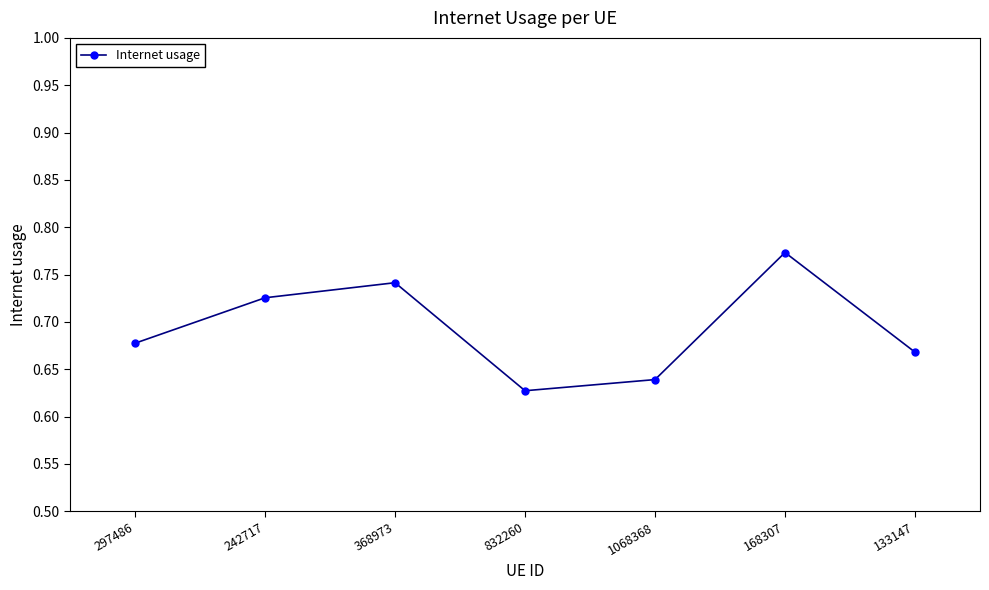

Rank the categories by value from lowest to highest.

832260, 1068368, 133147, 297486, 242717, 368973, 168307